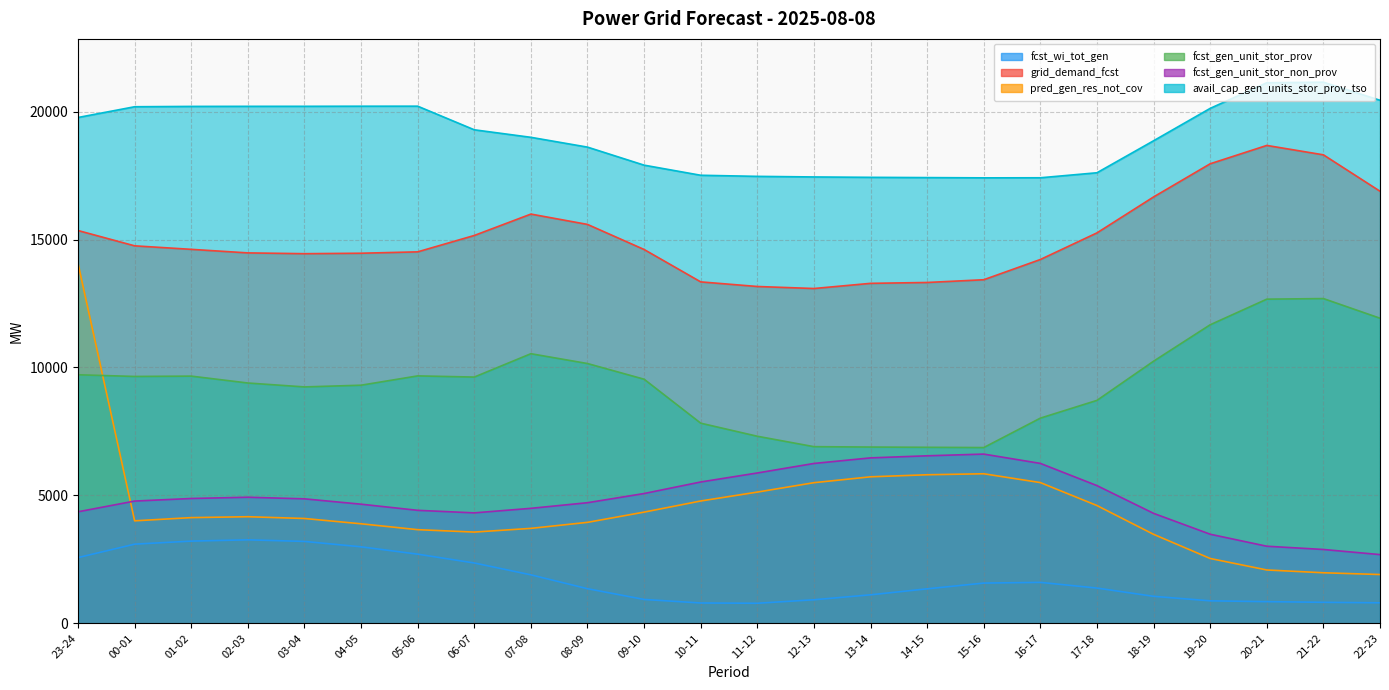

At how many categories does at least one series exceed 4979?

24